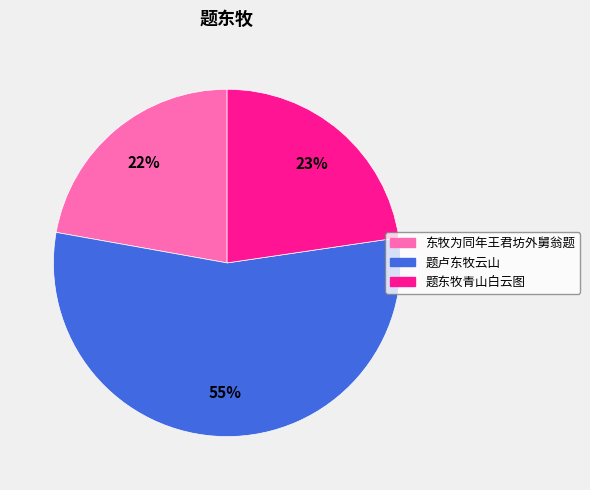

Is it true that 东牧为同年王君坊外舅翁题 is 35% of the pie?

False